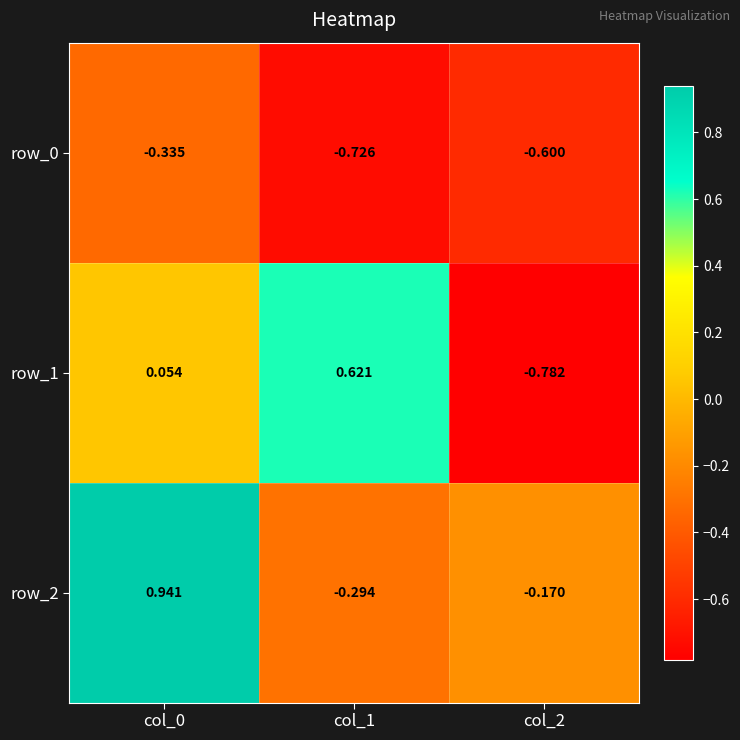

What is the average value of the row_0 series?

-0.6